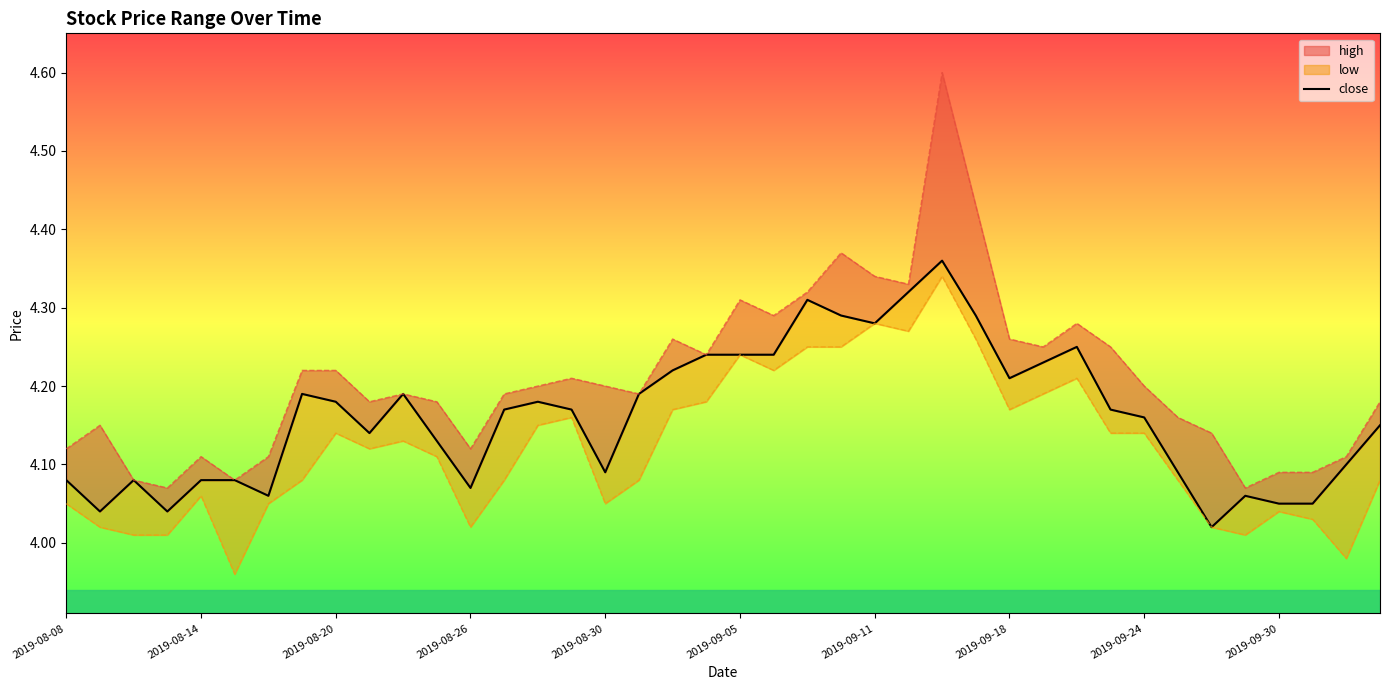

Is it true that the value at 2019-09-24 is 6.6?

False